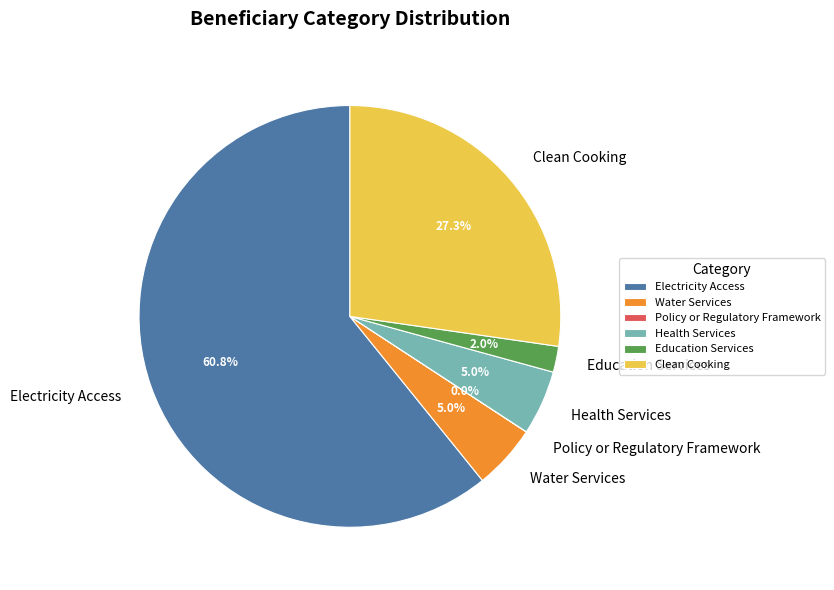

Which category has the biggest portion of the pie?

Electricity Access